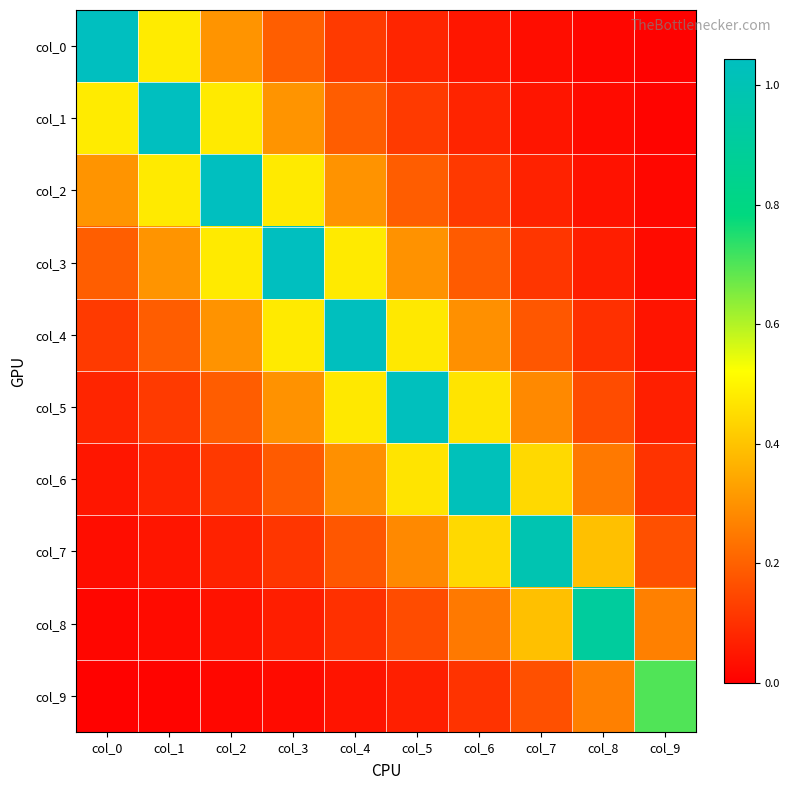

What is the total value across all series at col_1?

2.8